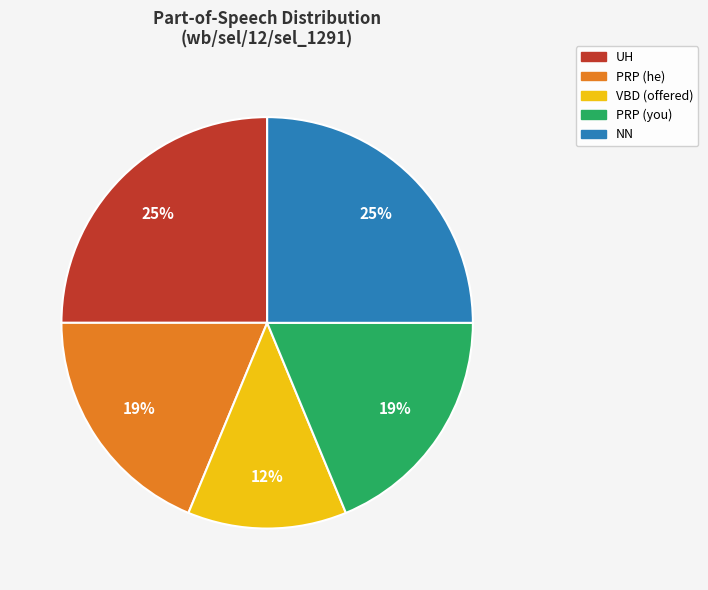

Count the number of slices in the pie.

5